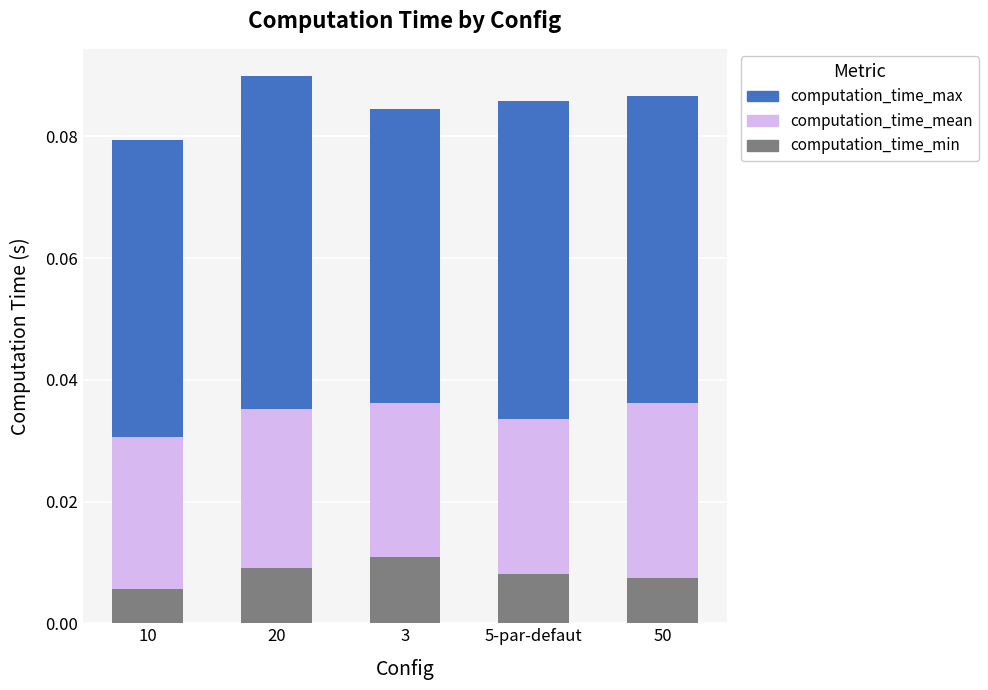

How many computation_time_min values are between 0 and 1?

5